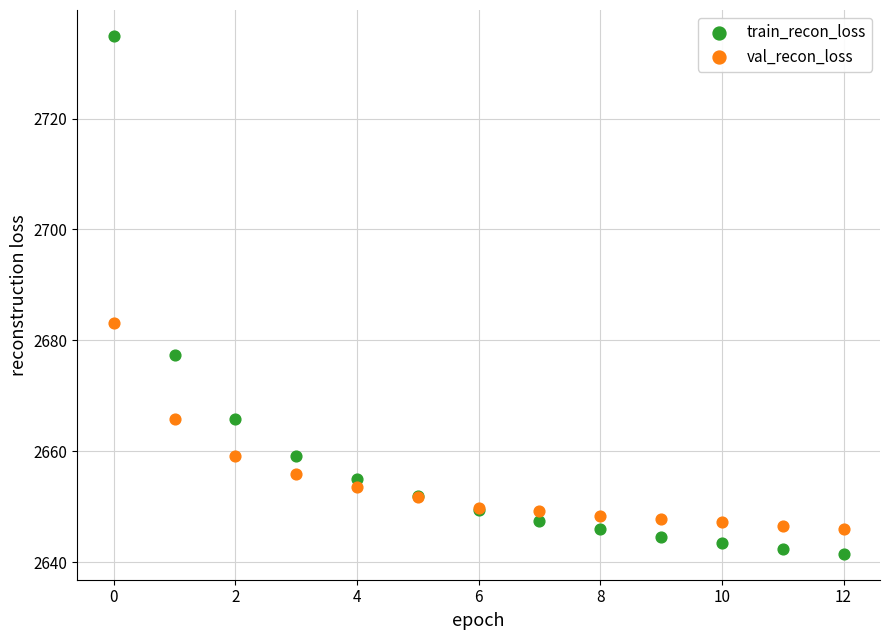

Which series reaches the minimum Y coordinate?

train_recon_loss